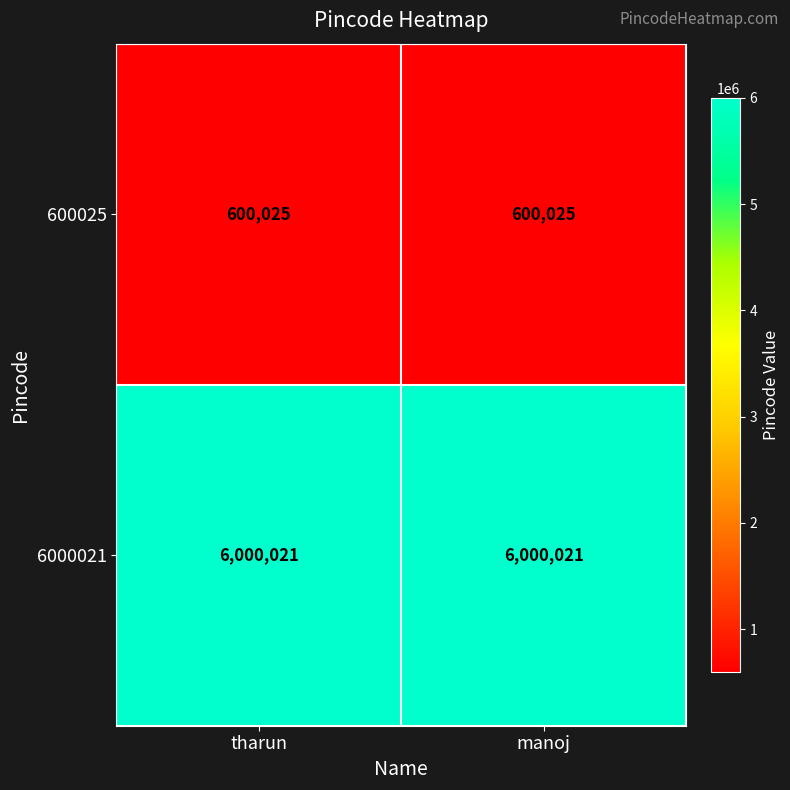

What is the highest value of the 600025 series?

600025